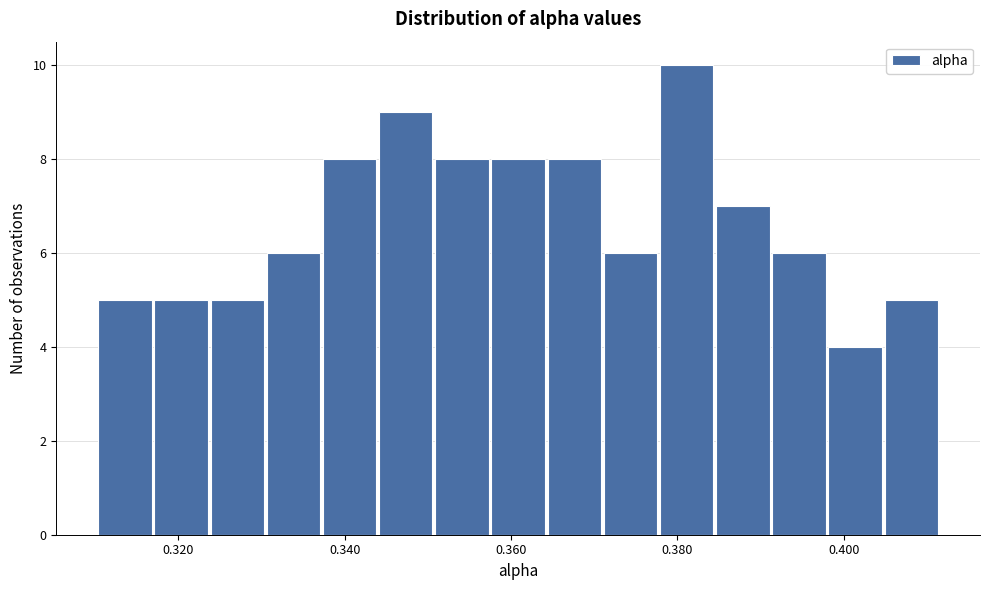

Around what value on the x-axis is the tallest bar? Give the approximate position of its centre, as read against the axis.

0.382